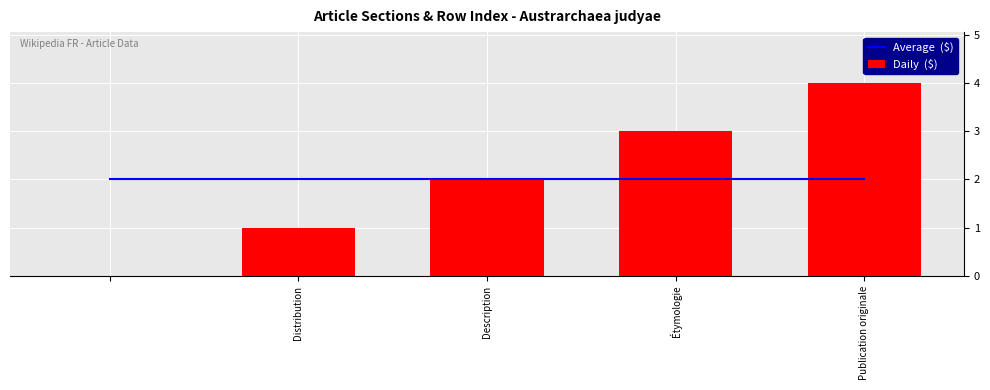

Is it true that Average  ($) equals 3 at Étymologie?

False